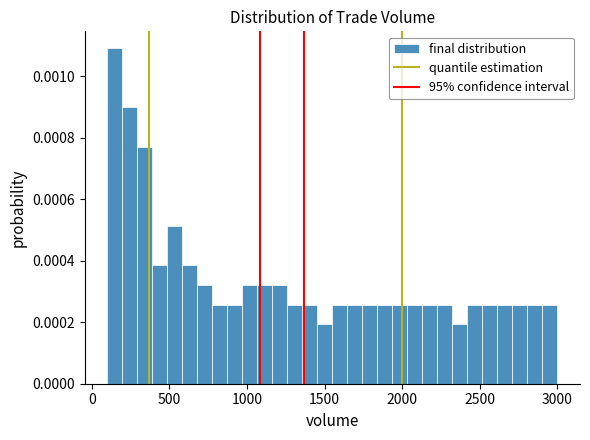

Around what value on the x-axis is the tallest bar? Give the approximate position of its centre, as read against the axis.

150